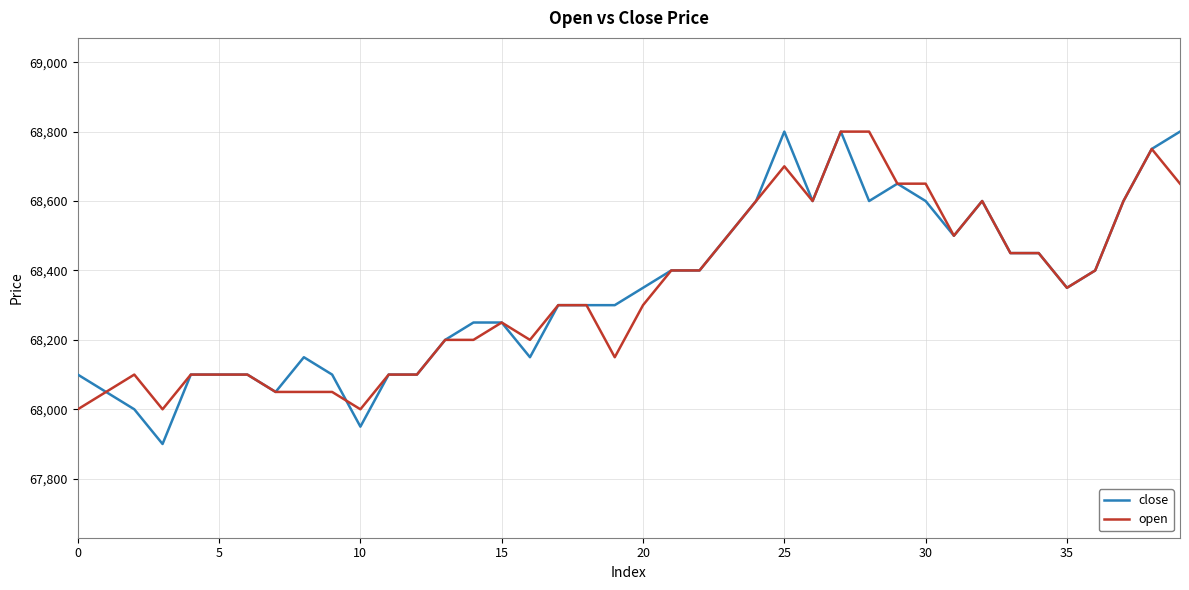

Does the chart display data point markers on the line(s)?

No